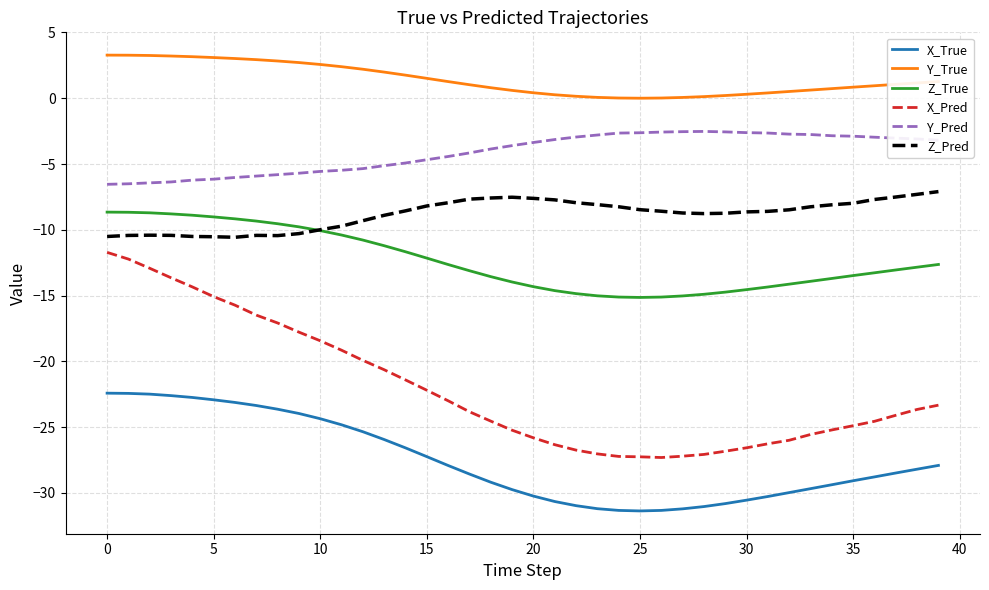

What is the lowest value of the X_Pred series?

-27.3